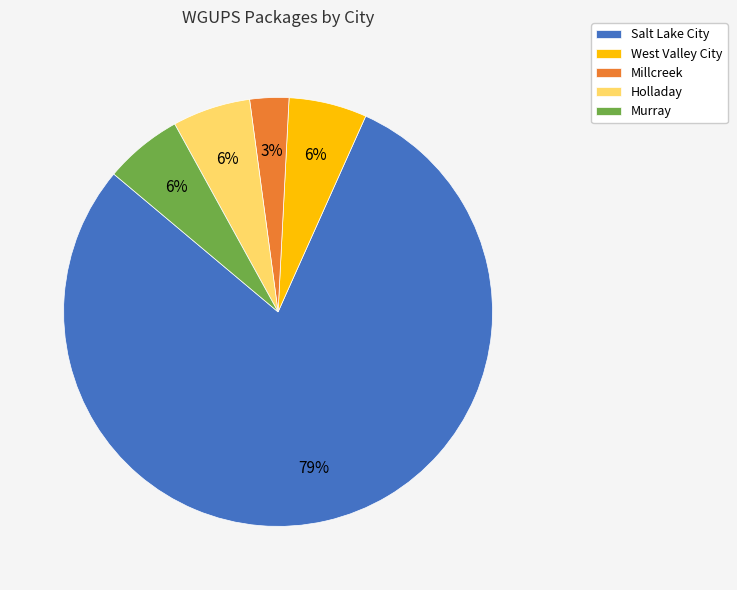

Combined, do Salt Lake City and Holladay account for over 50%?

Yes